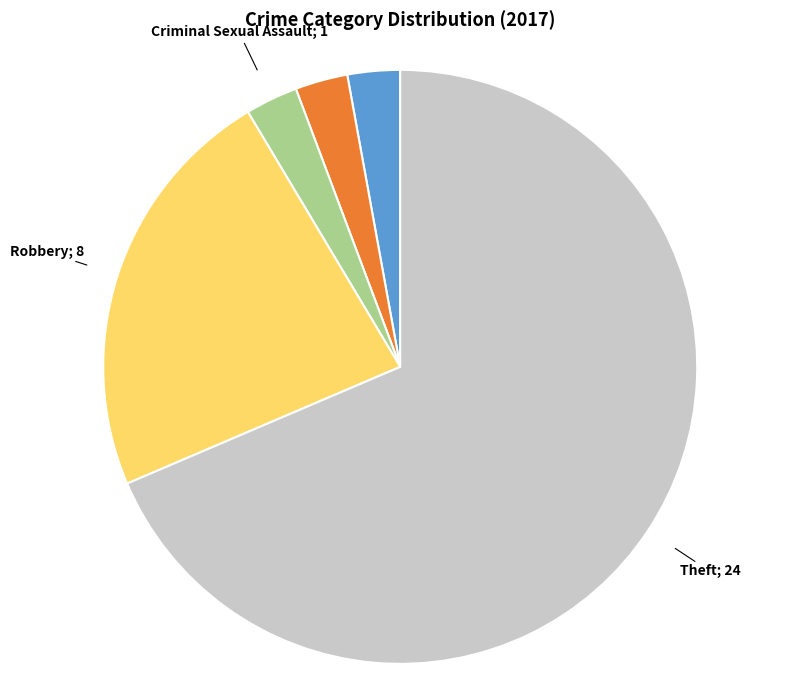

Is there a majority slice in this chart?

Yes